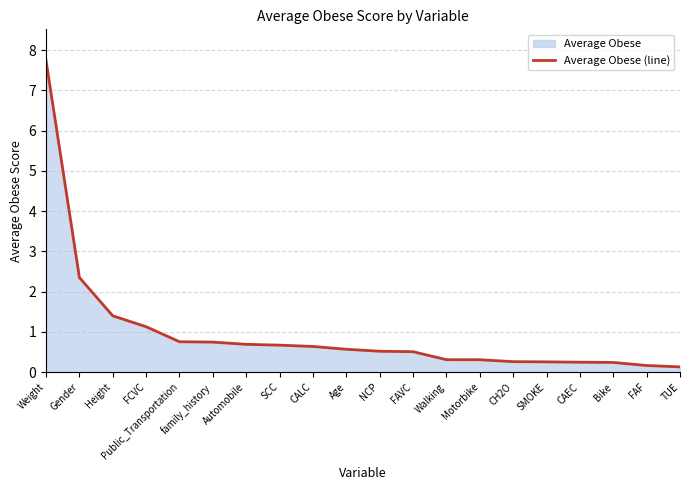

The value at FCVC is 0.3. True or false?

False